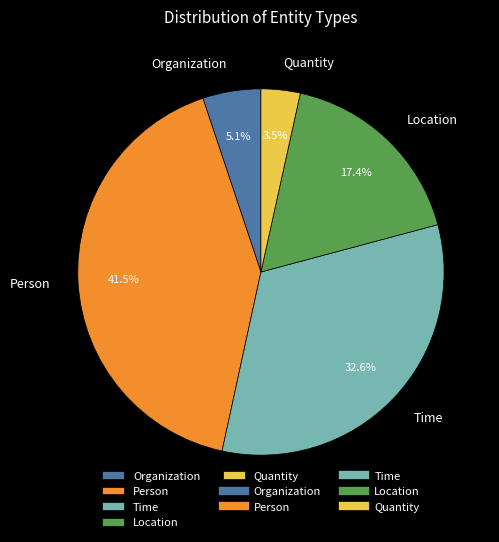

Which has a higher value, Organization or Location?

Location